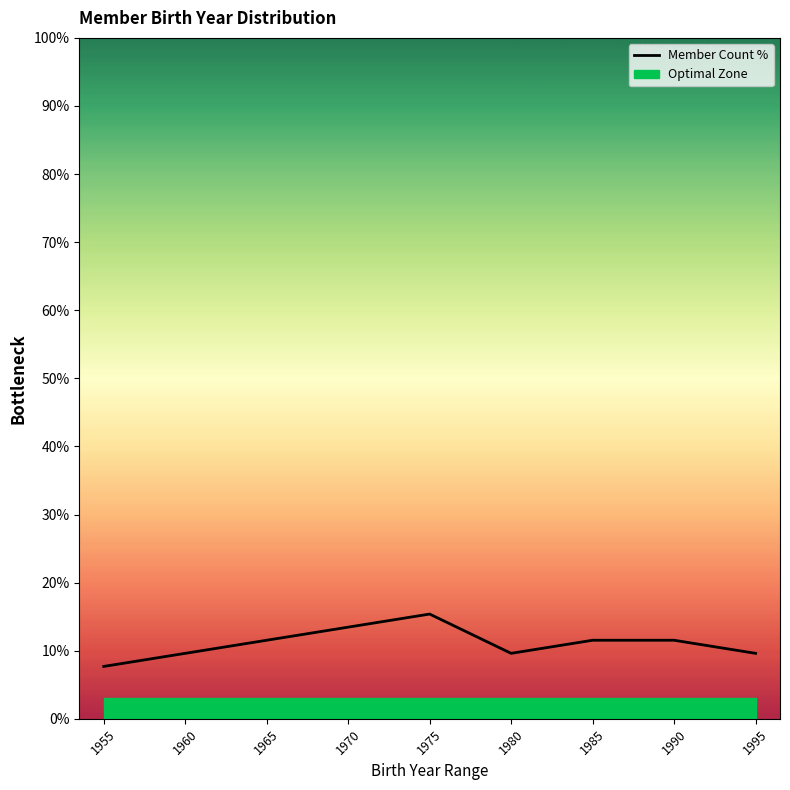

Which label corresponds to the largest value in the chart?

1975